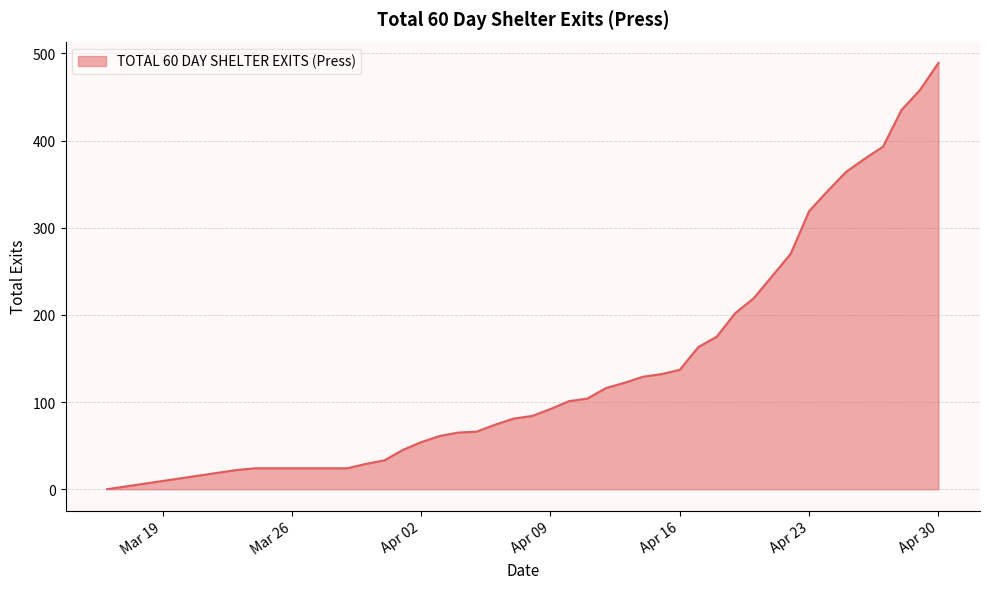

What is the maximum value shown in the chart?

489